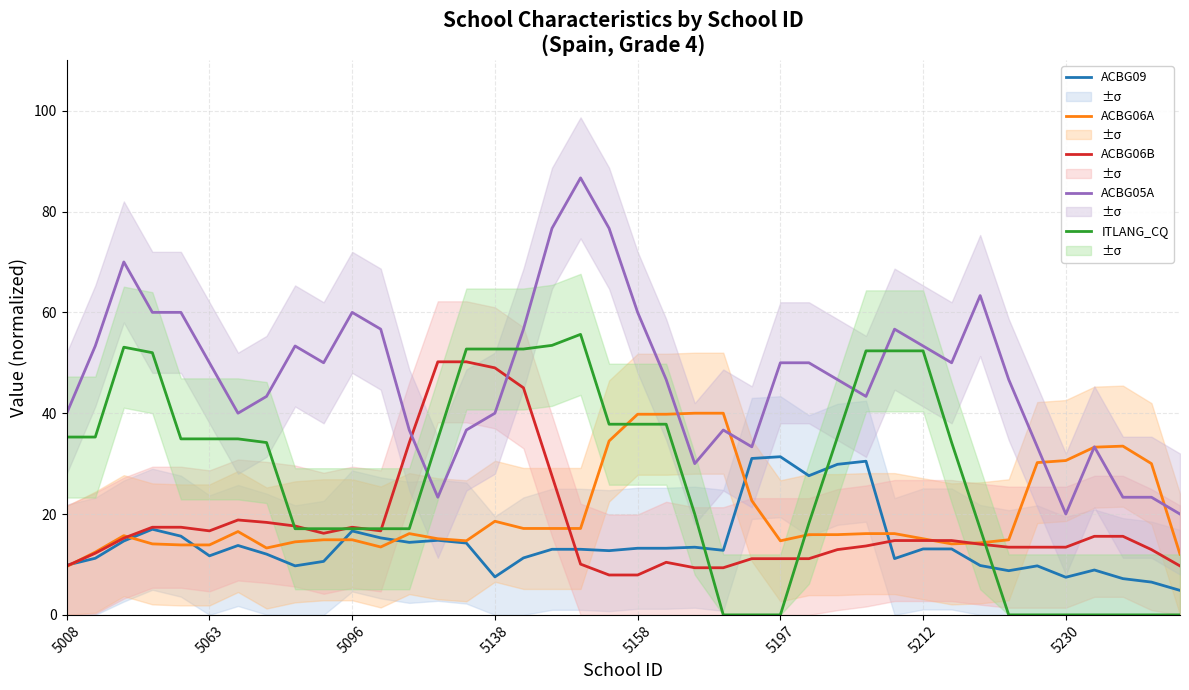

What is the highest value of the ACBG09 series?

31.4